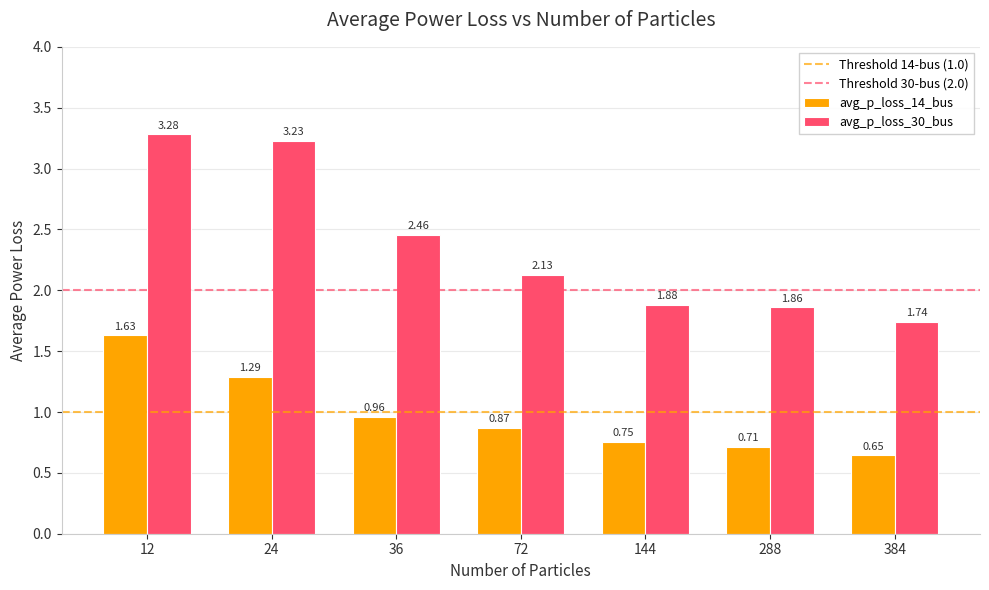

What is the average value of the avg_p_loss_30_bus series?

2.4